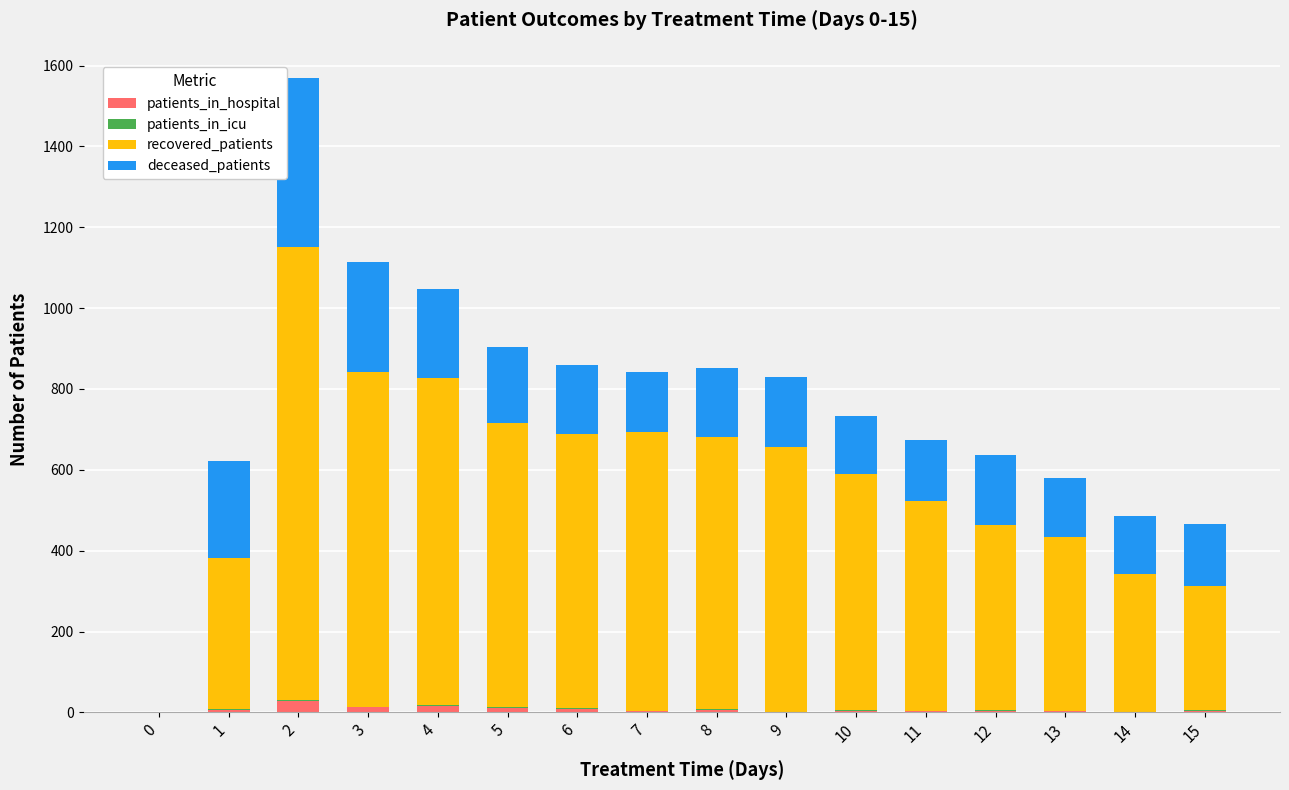

What is the sum of all patients_in_hospital values?

116